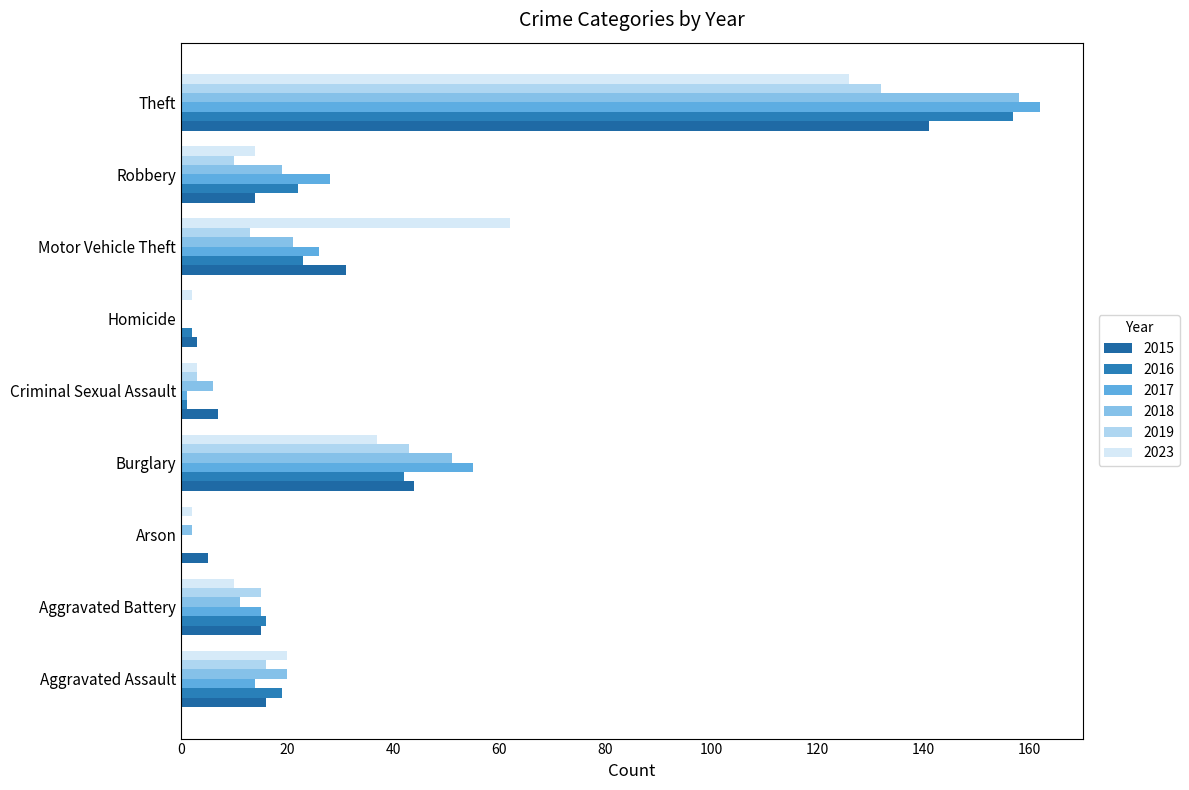

How many distinct data groups are displayed?

6